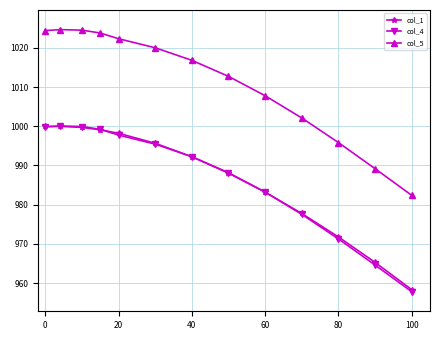

What is the difference between the second highest and minimum values in the col_1 series?

41.6